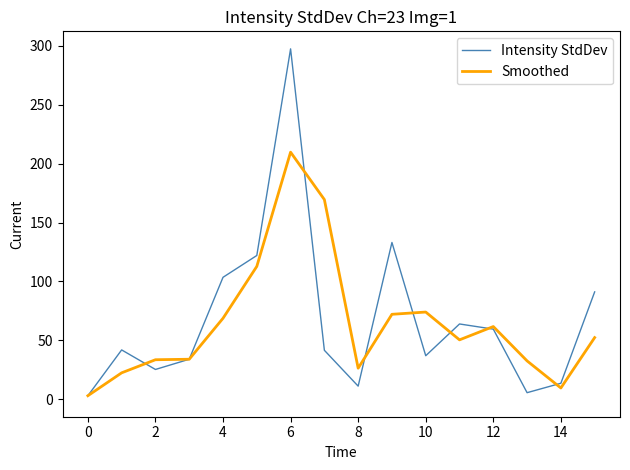

What is the greatest value displayed?

297.6